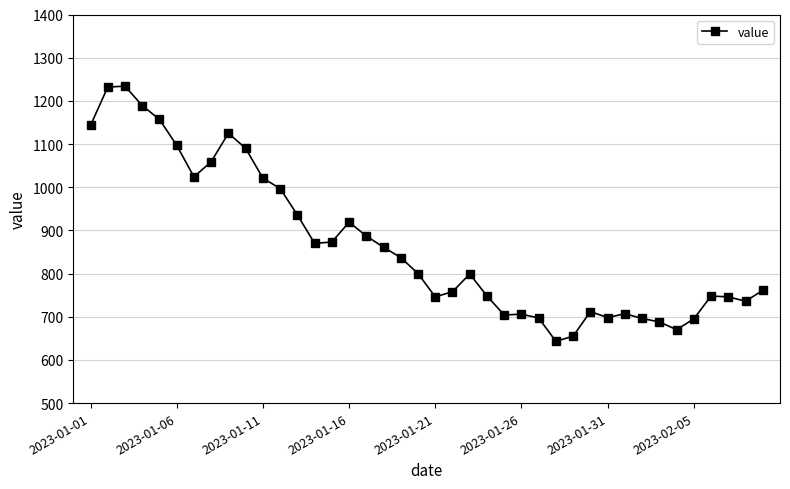

What is the greatest value displayed?

1234